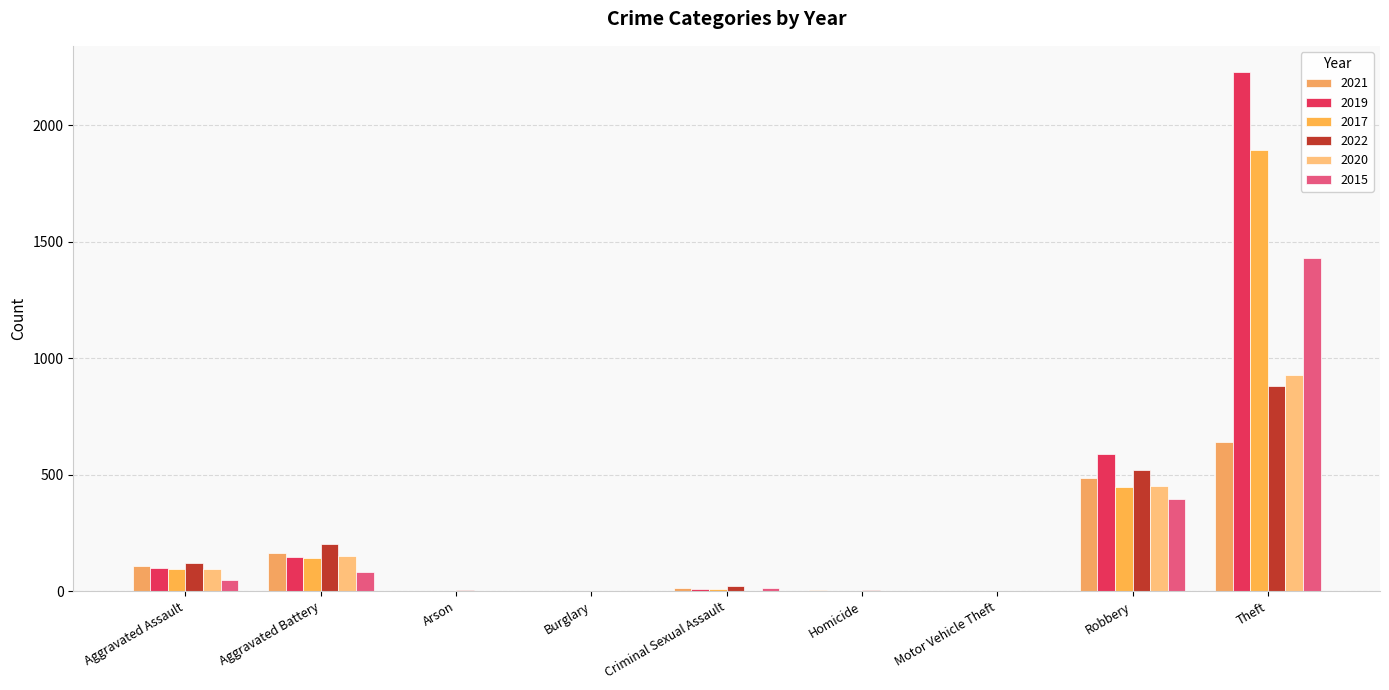

How many categories are shown in the chart?

9